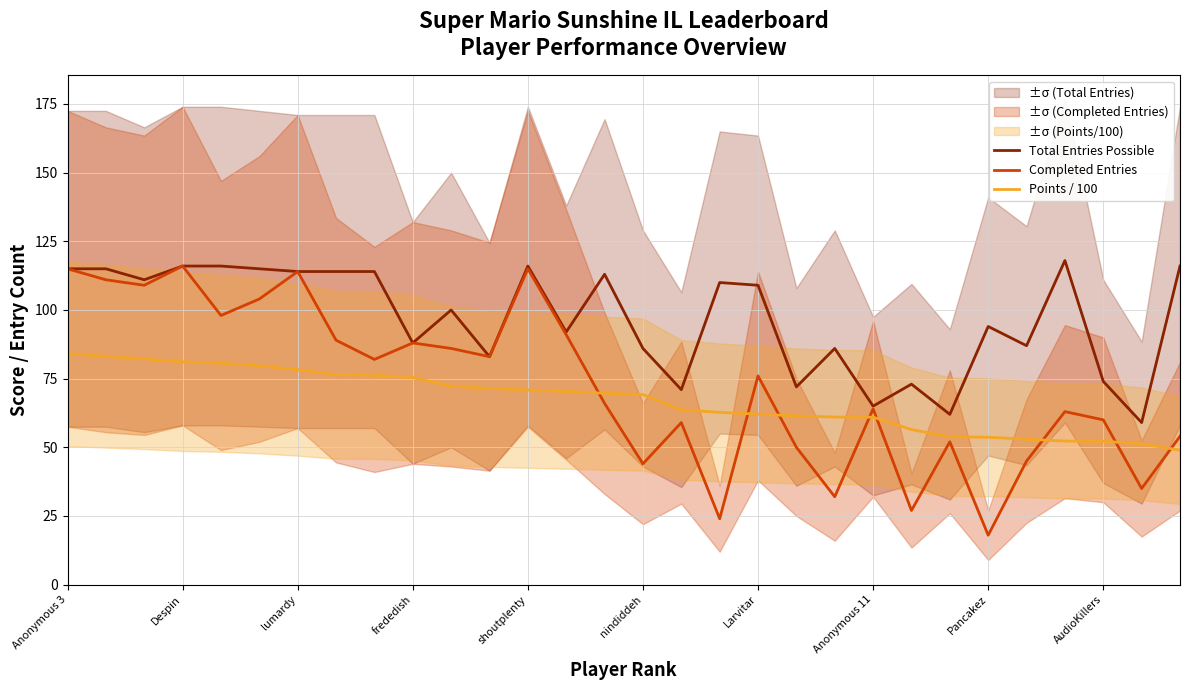

List the series in order of their peak value, lowest first.

Points / 100, Completed Entries, Total Entries Possible